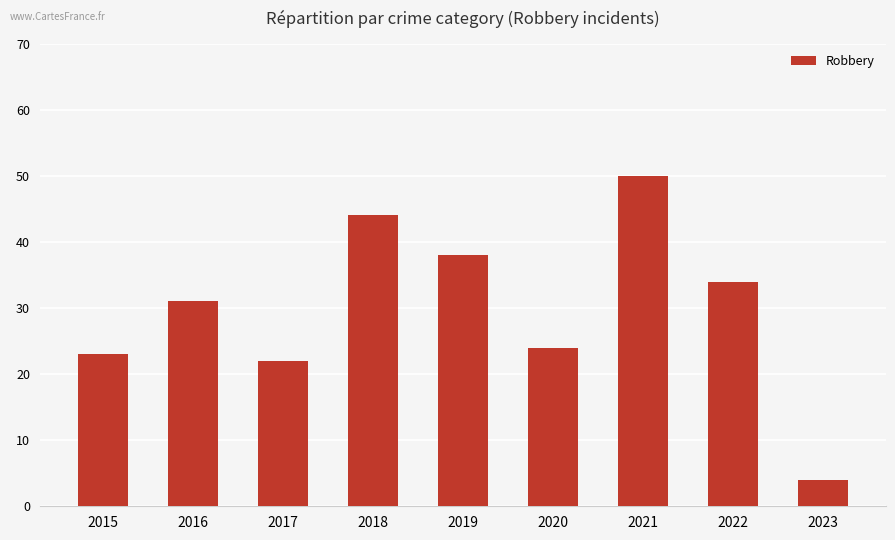

True or false: the data shows 15 at 2017.

False